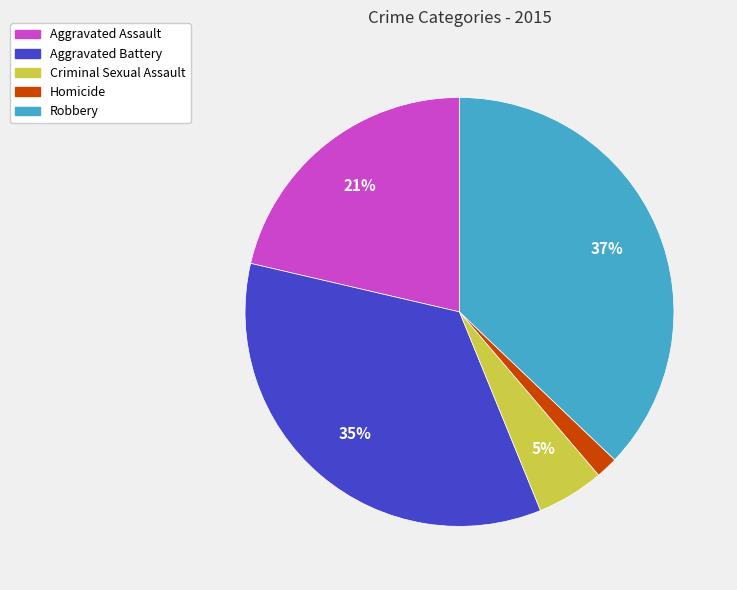

To the nearest percent, what percentage of the pie is Aggravated Assault?

21%